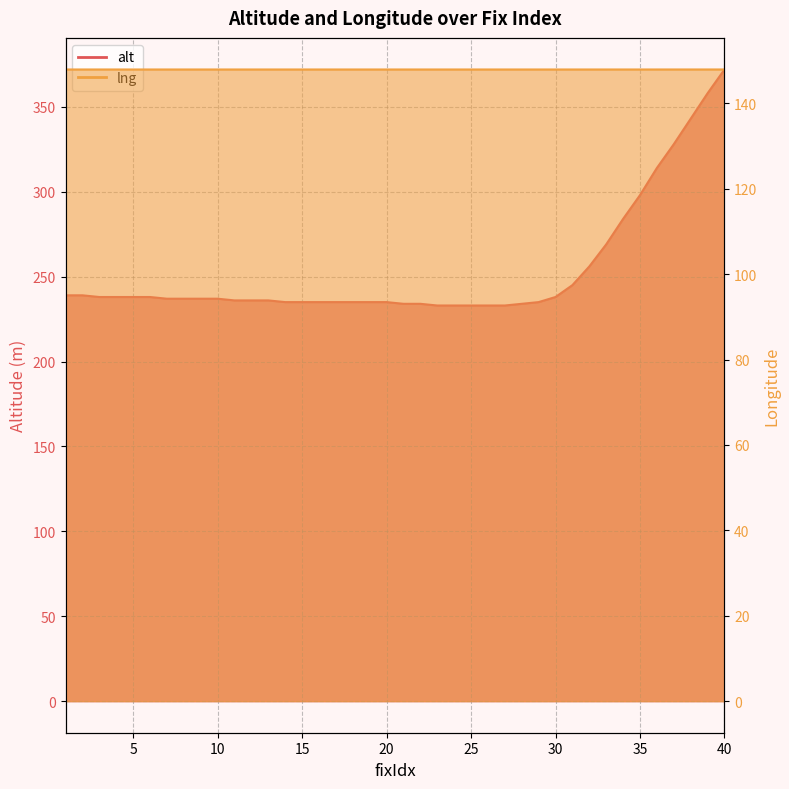

Between 27 and 22, which is larger?

22